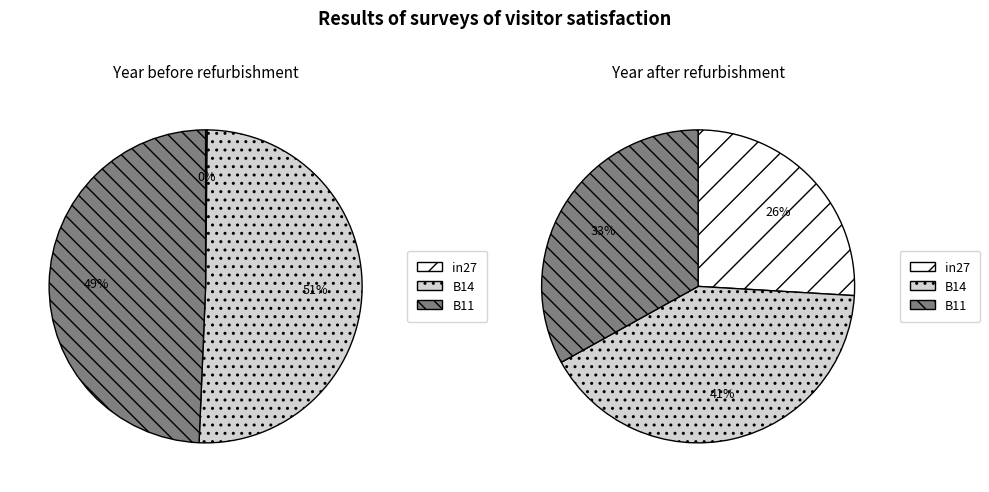

Is it true that B11 is 59% of the pie?

False